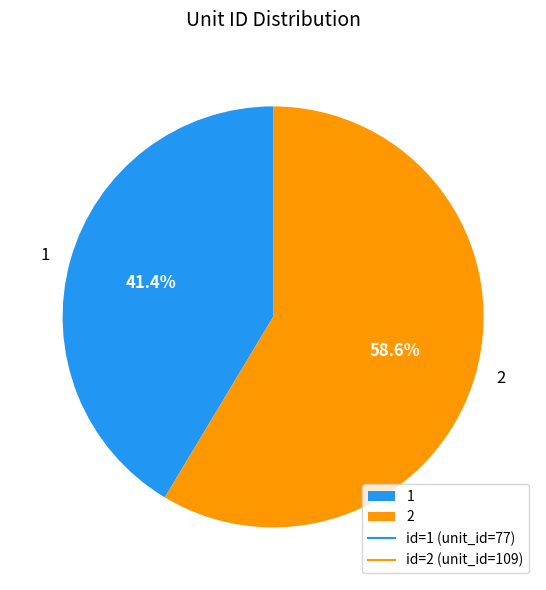

Is there any slice that represents more than half of the pie?

Yes